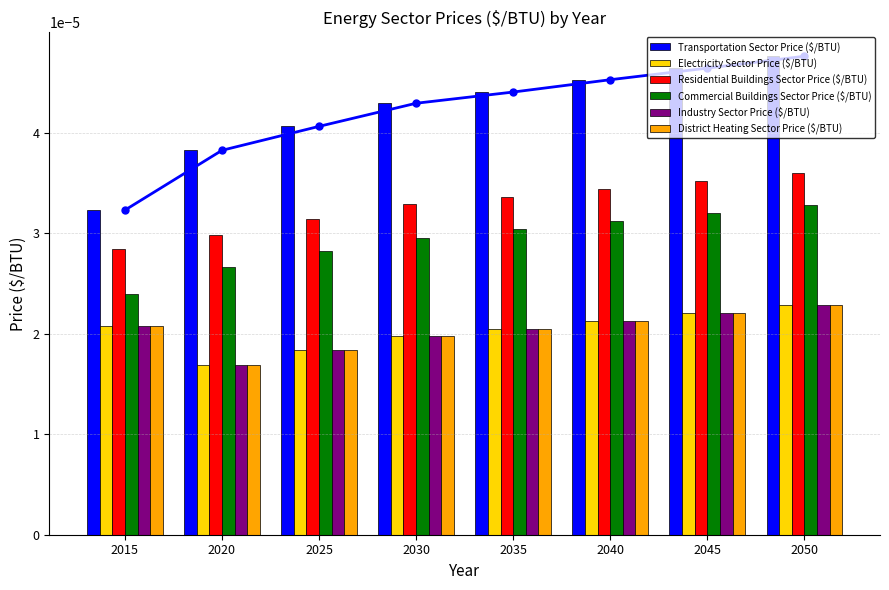

True or false: Commercial Buildings Sector Price ($/BTU) has a value of 0.0 at 2015.

True